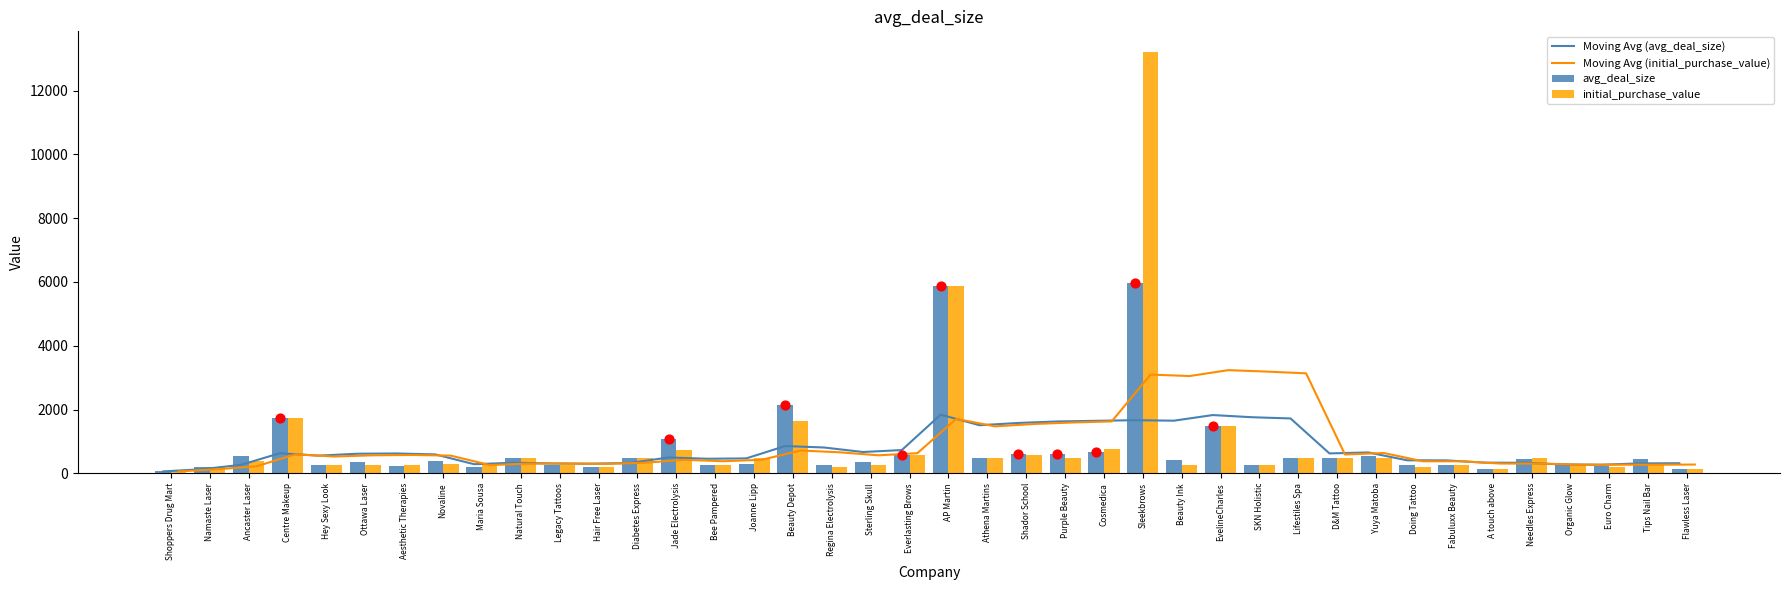

Which series has the largest total across all categories?

initial_purchase_value